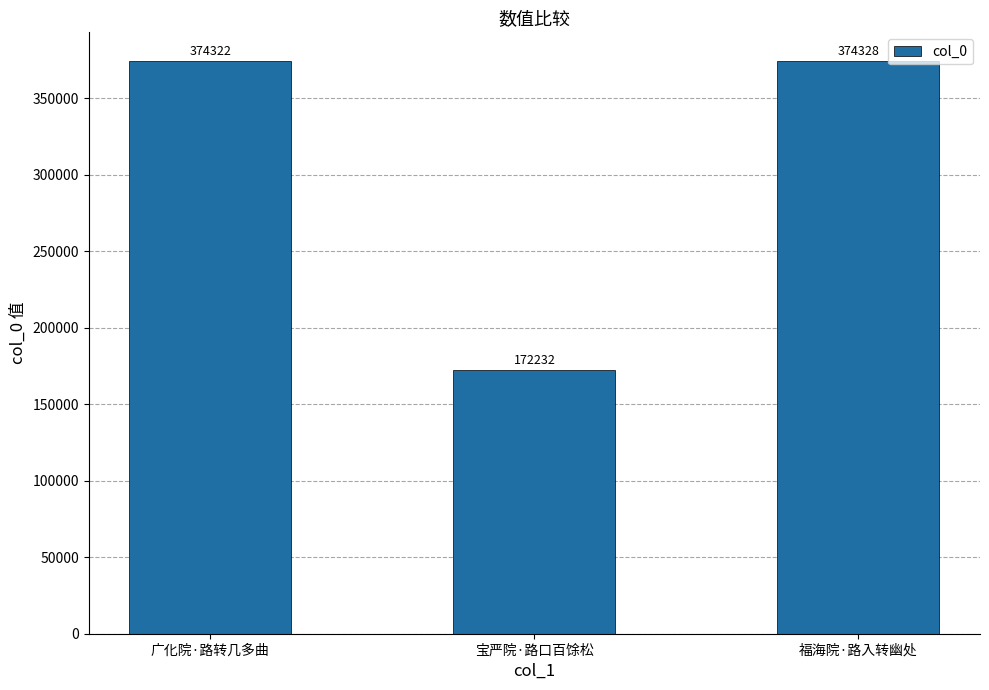

Reading left to right, transcribe all the data shown in this chart.

广化院·路转几多曲=374322	宝严院·路口百馀松=172232	福海院·路入转幽处=374328